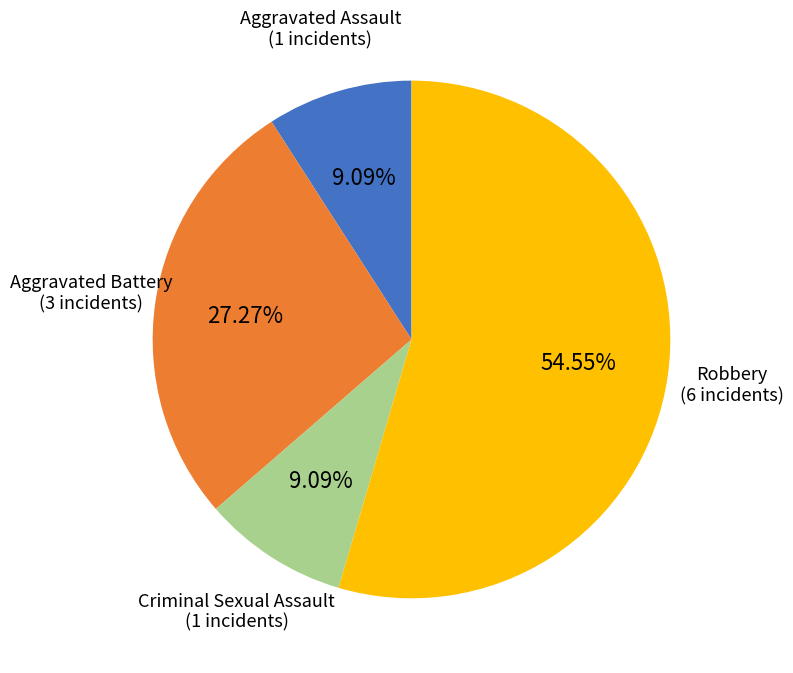

Is there a majority slice in this chart?

Yes